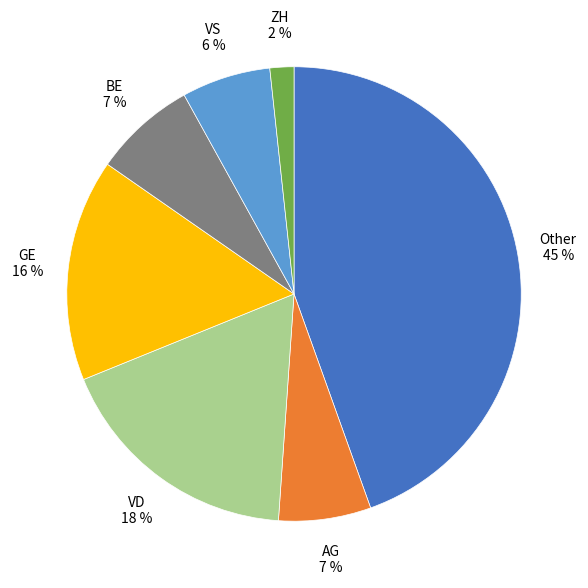

How many slices are in this pie chart?

7